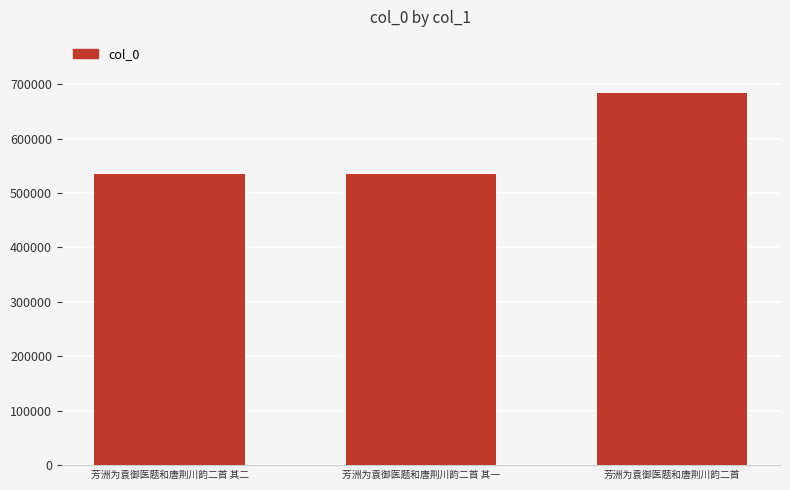

What is the difference between the maximum and second lowest values?

148730